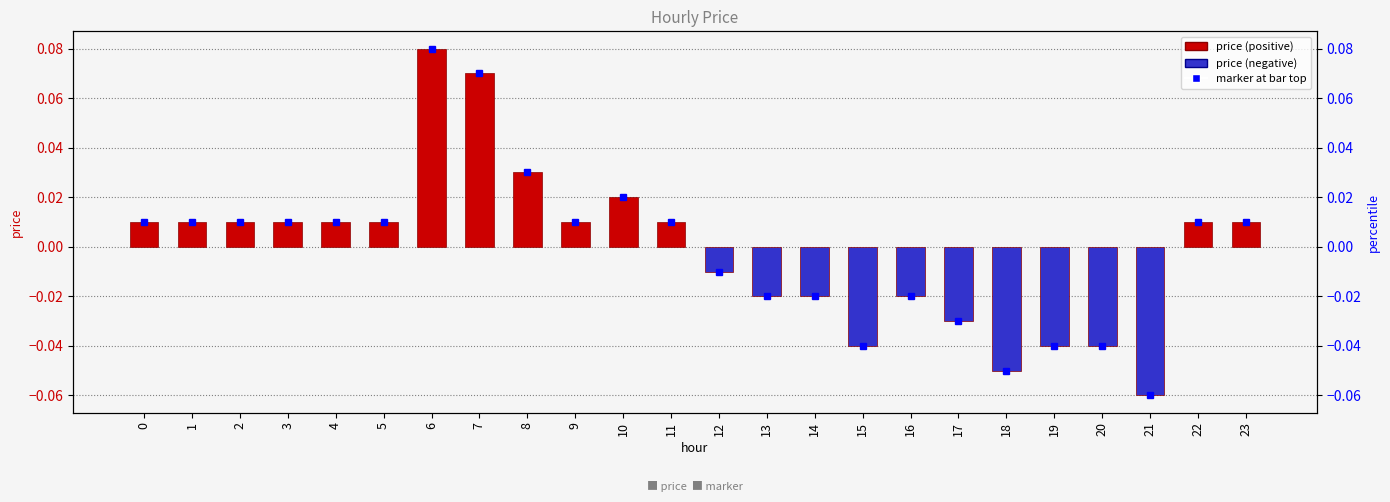

The value at 2 is 0.0. True or false?

True